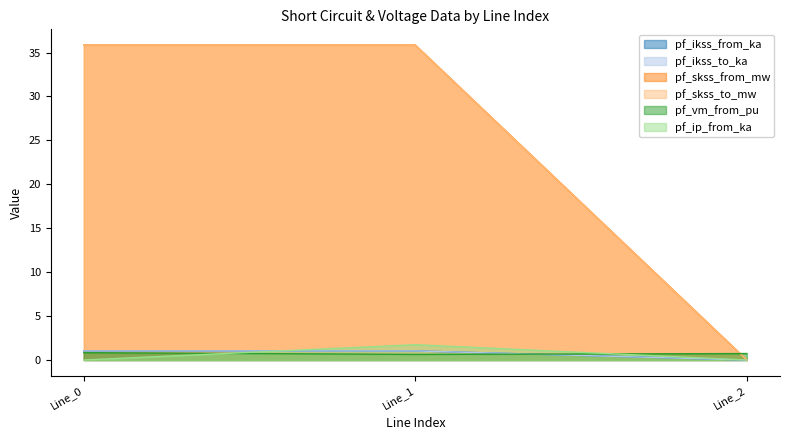

What are all the series names shown in the legend?

pf_ikss_from_ka, pf_ikss_to_ka, pf_skss_from_mw, pf_skss_to_mw, pf_vm_from_pu, pf_ip_from_ka